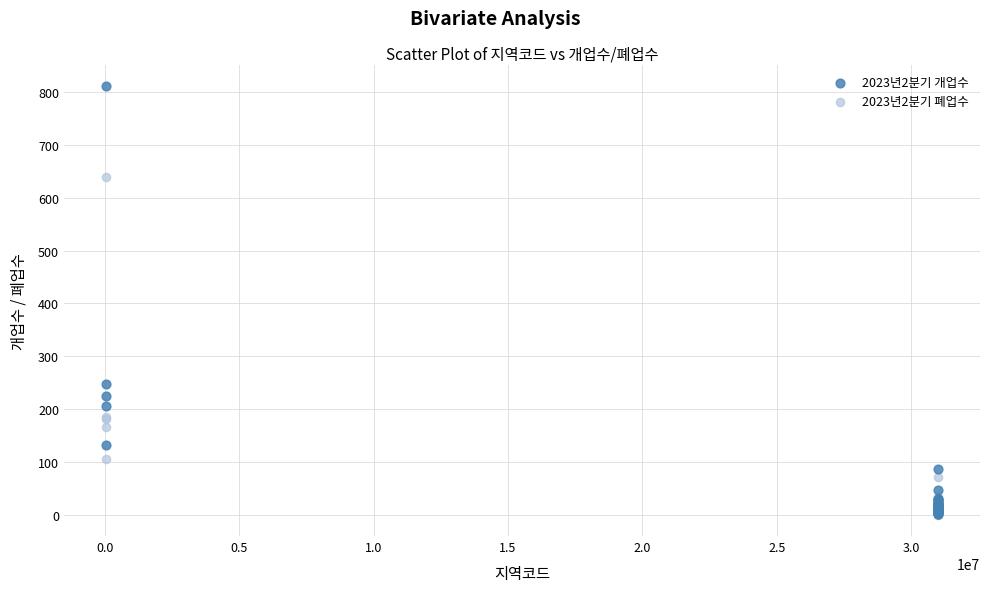

Across all series, what Y value is closest to 406?

247